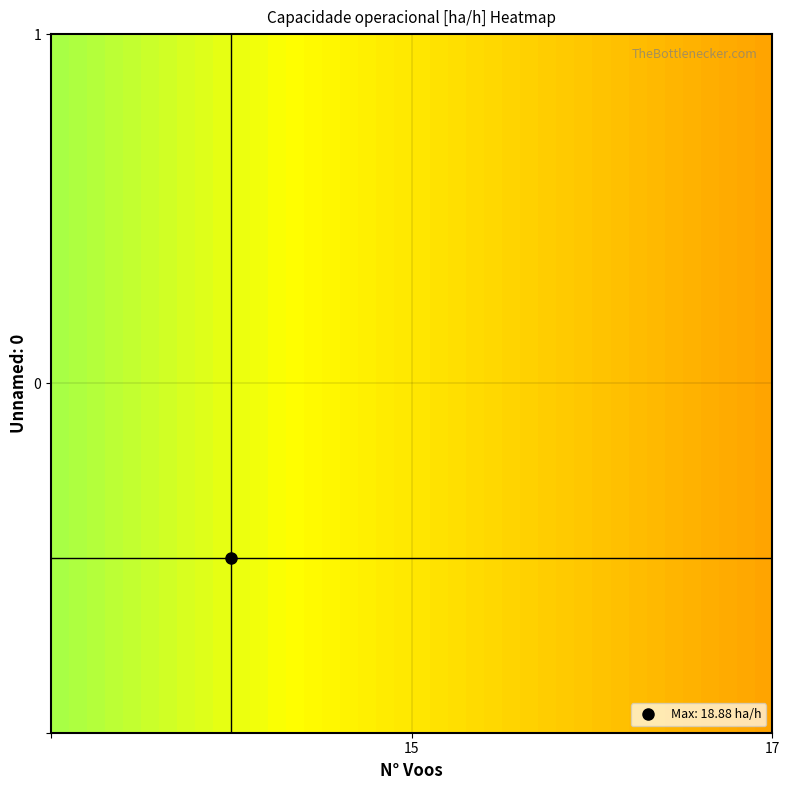

What is the smallest value displayed?

18.5